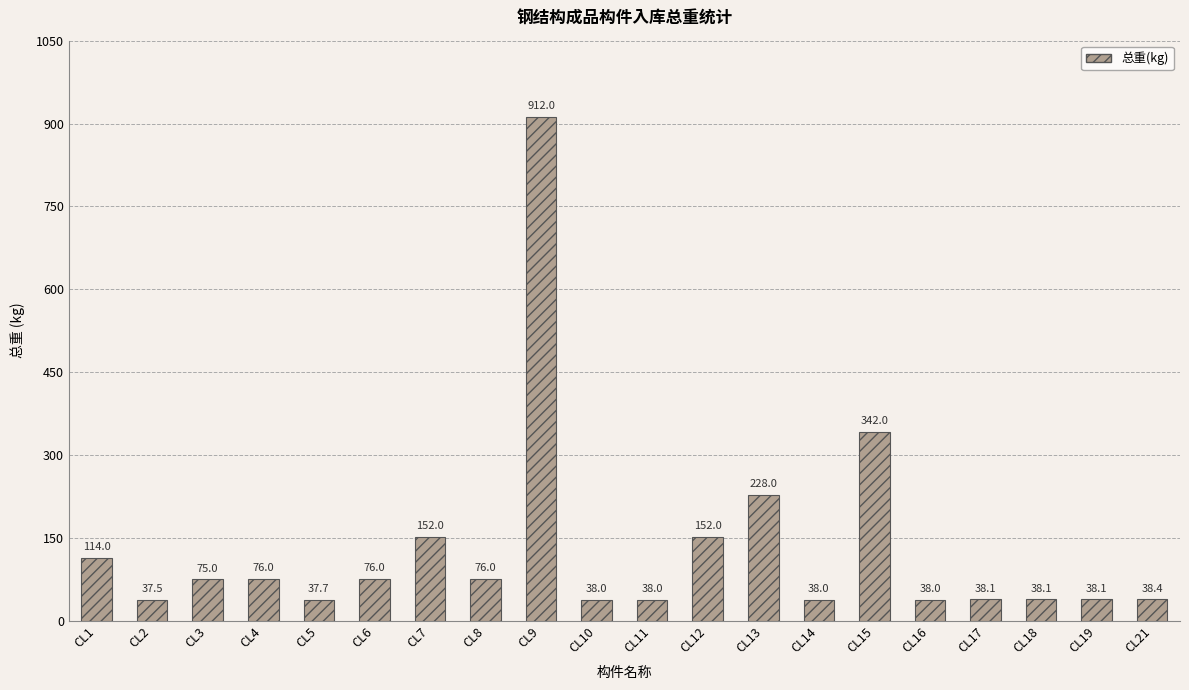

Reading left to right, transcribe all the data shown in this chart.

114.0	37.5	75.0	76.0	37.7	76.0	152.0	76.0	912.0	38.0	38.0	152.0	228.0	38.0	342.0	38.0	38.1	38.1	38.1	38.4